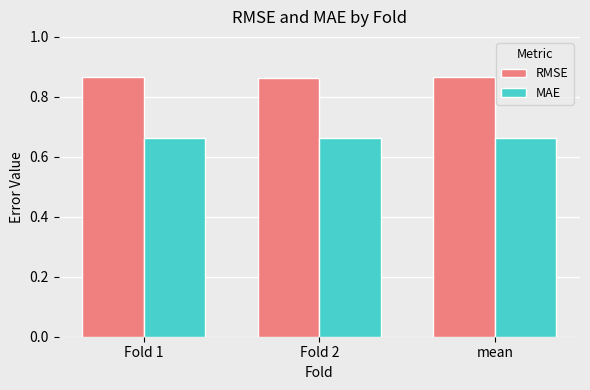

Count the number of data series in this chart.

2